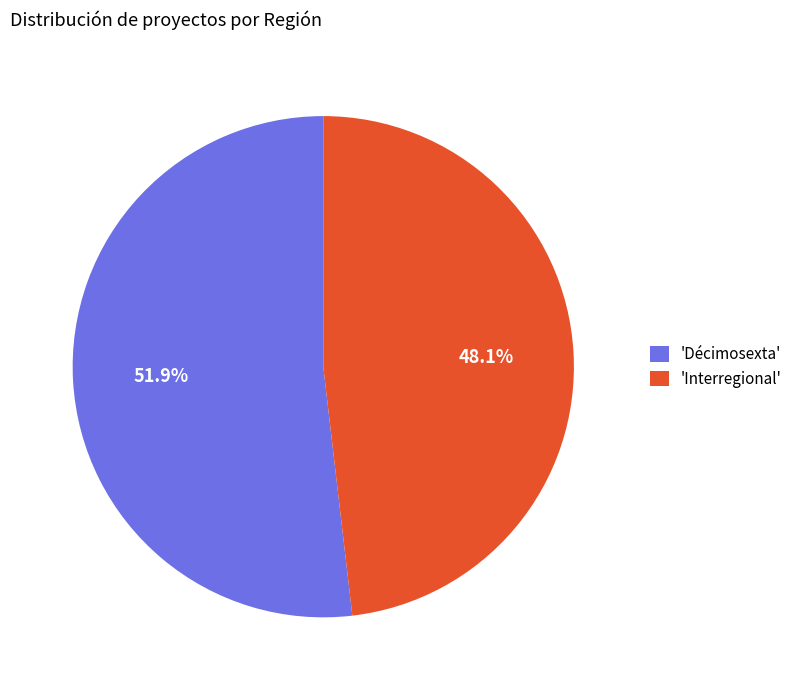

Combined, do 'Décimosexta' and 'Interregional' account for over 50%?

Yes